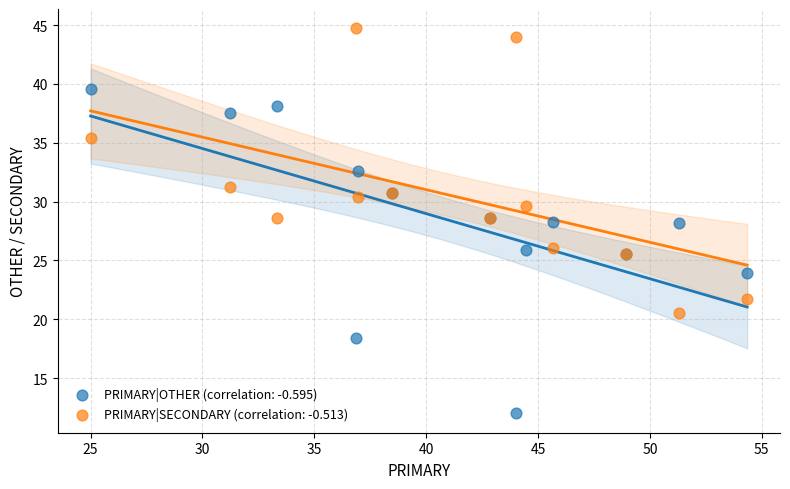

Which series has the widest spread of Y values?

PRIMARY|OTHER (correlation: -0.595)